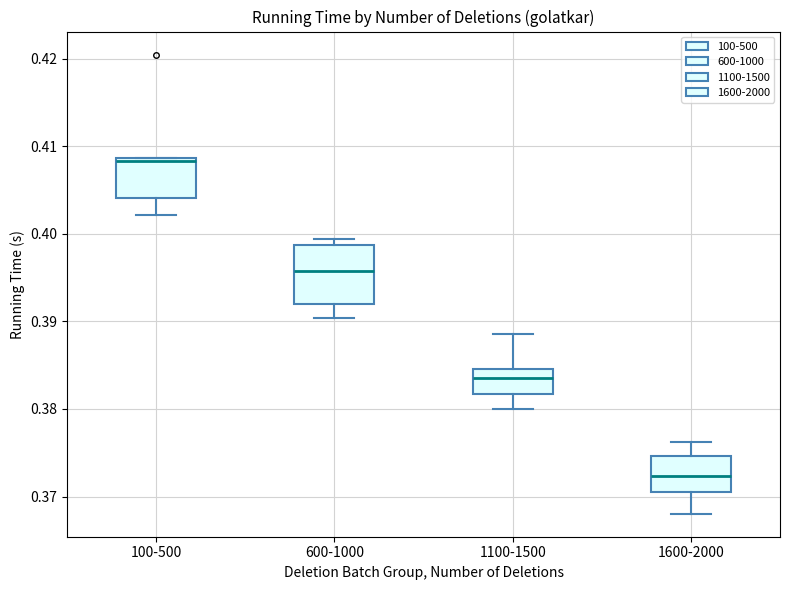

Reading left to right, transcribe this box plot: for each box, give where its median line is, the range the box spans, and where its two whiskers end, as read against the y-axis. The values are not printed on the chart, so give them approximately, as read against the axis.

100-500: median 0.408, box 0.404 to 0.409, whiskers 0.402 to 0.409
600-1000: median 0.396, box 0.392 to 0.399, whiskers 0.390 to 0.399 (just above the box's upper edge)
1100-1500: median 0.384, box 0.382 to 0.385, whiskers 0.380 to 0.389
1600-2000: median 0.372, box 0.371 to 0.375, whiskers 0.368 to 0.376